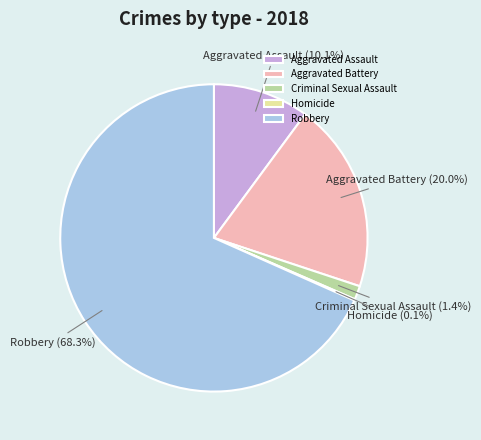

Does Robbery represent more than half of the total?

Yes